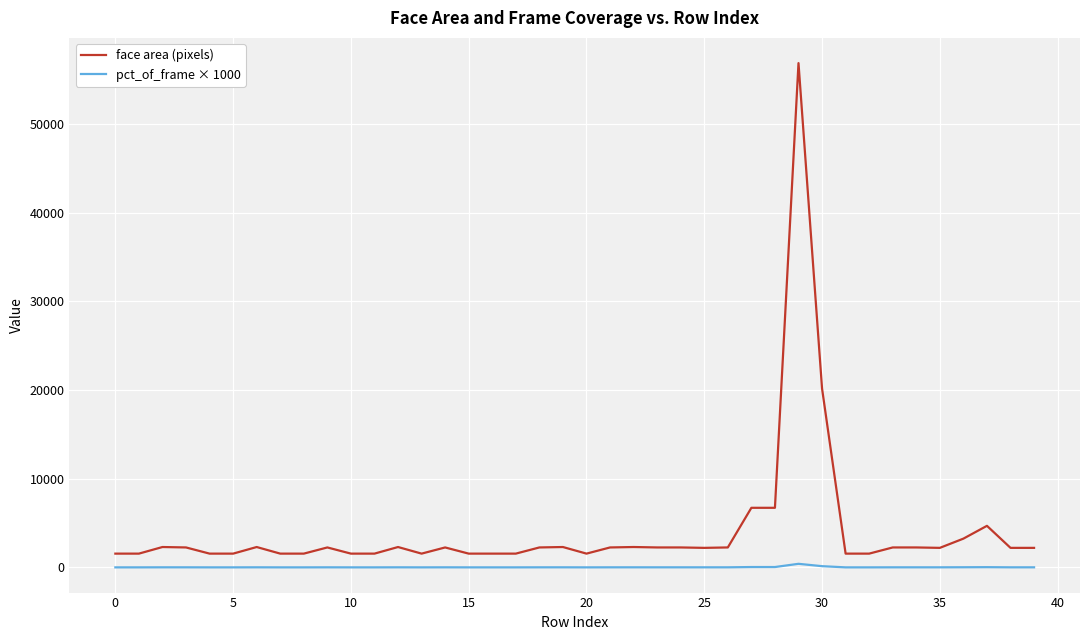

List the series in order of their overall mean, highest first.

face area (pixels), pct_of_frame × 1000